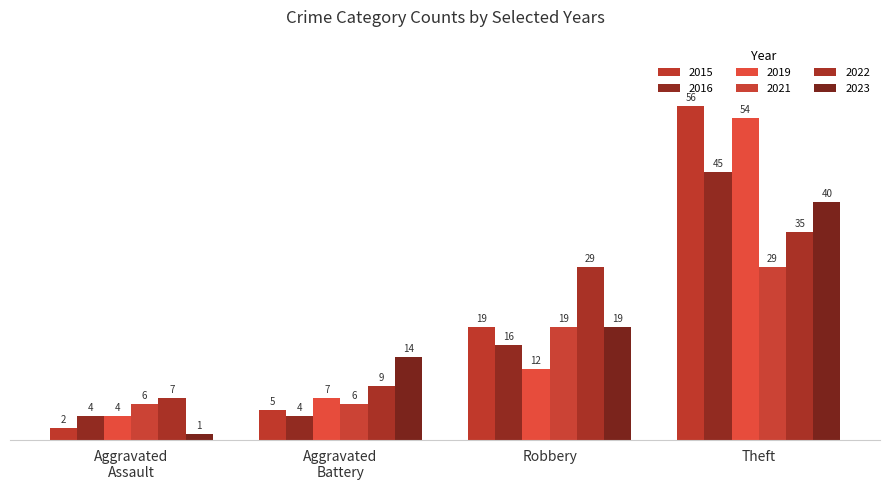

Which series has the largest total across all categories?

2015